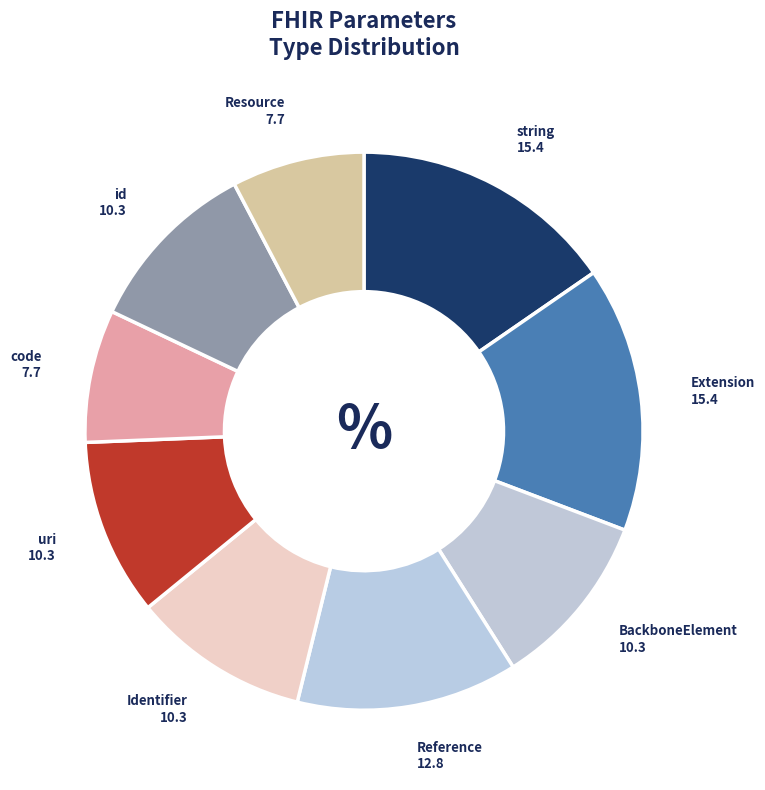

Combined, do string and id account for over 50%?

No